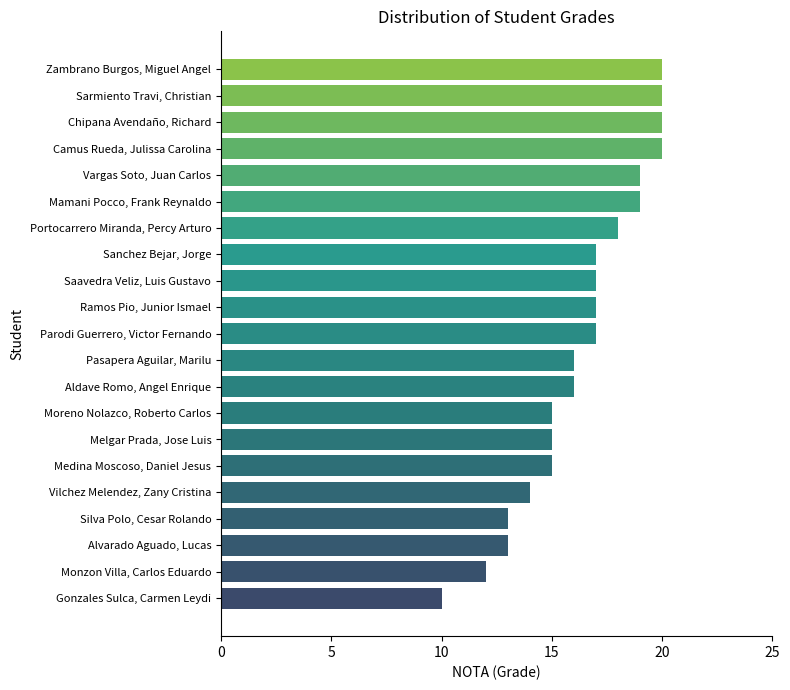

What is the smallest value displayed?

10